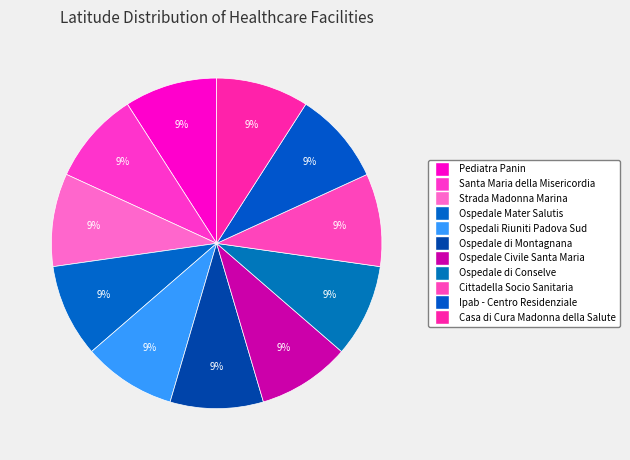

What is the change in value from Santa Maria della Misericordia to Strada Madonna Marina?

+0.1